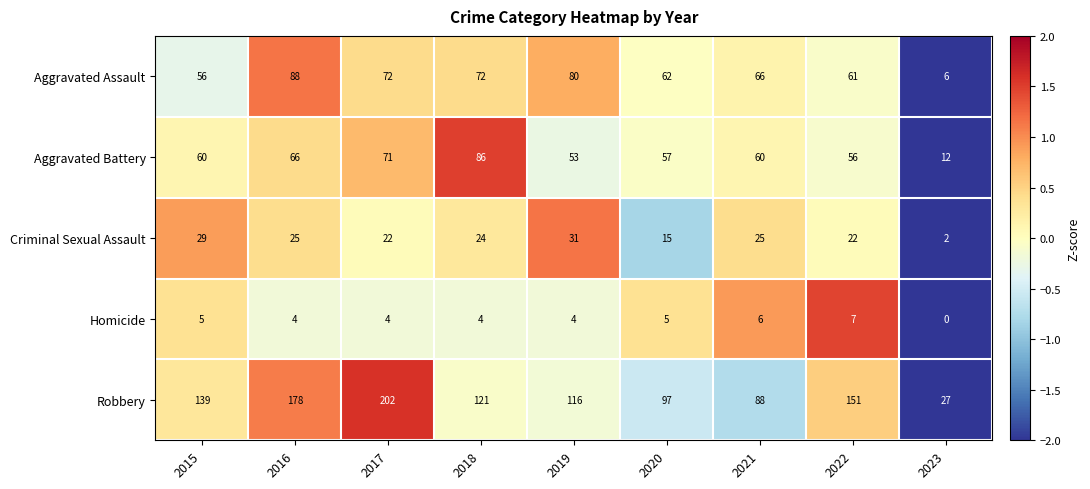

What is the approximate value of Aggravated Battery at 2022?

56